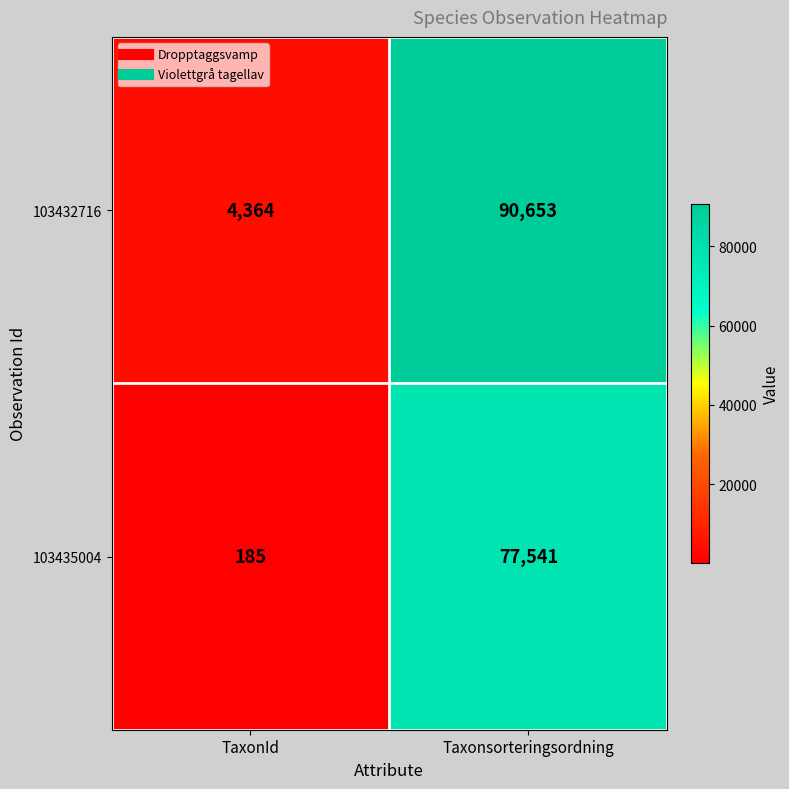

What is the spread (max minus min) of values at Taxonsorteringsordning?

13112